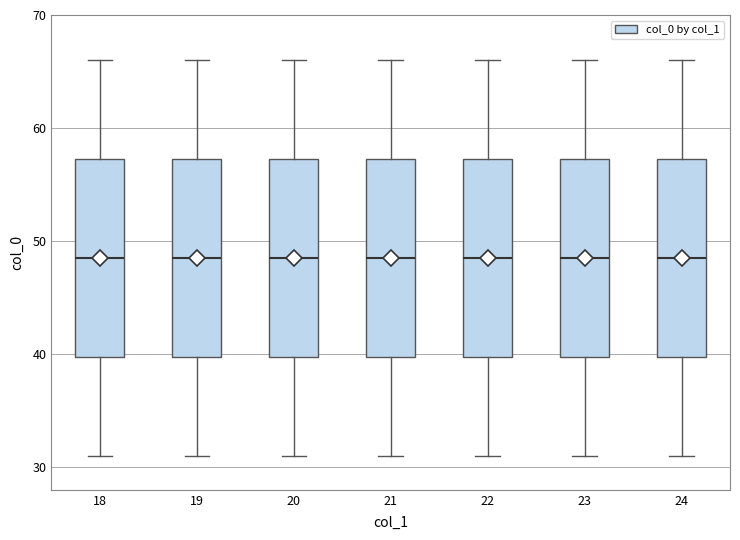

Where does the upper whisker of the box at x = 22 end on the y-axis? The values are not printed on the chart, so give them approximately, as read against the axis.

66